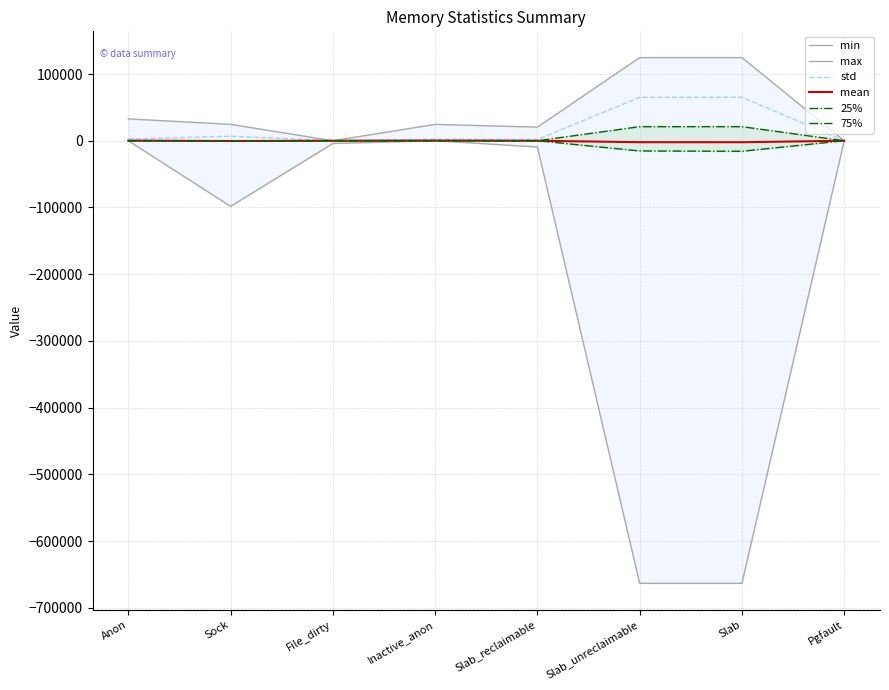

What is the spread (max minus min) of values at Slab_unreclaimable?

788040.0